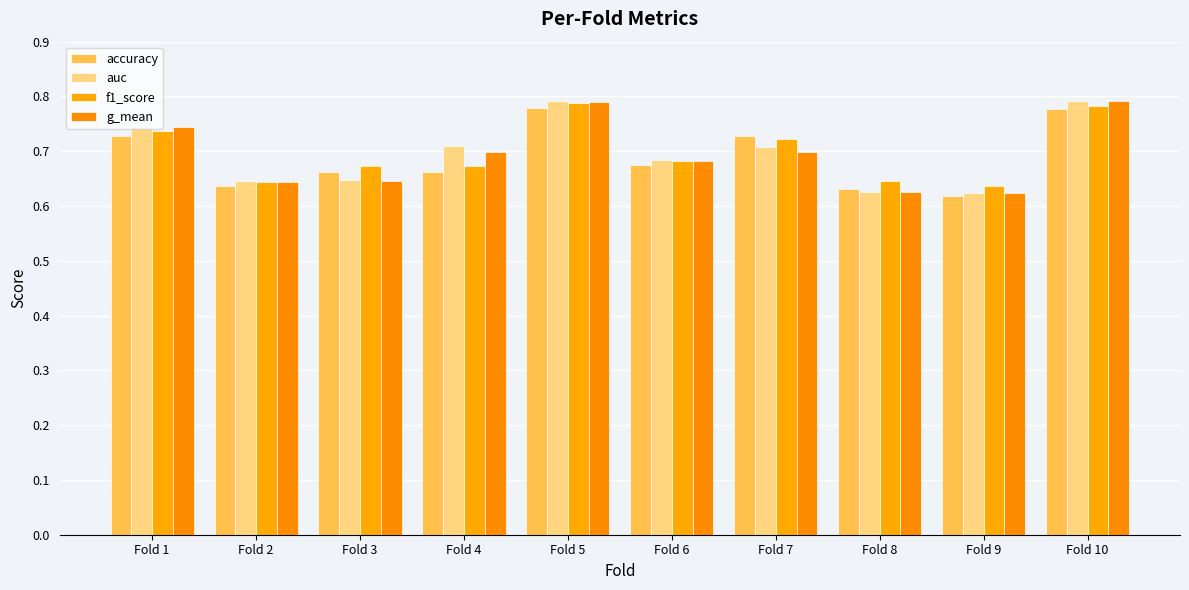

How many bars are there in each group?

4